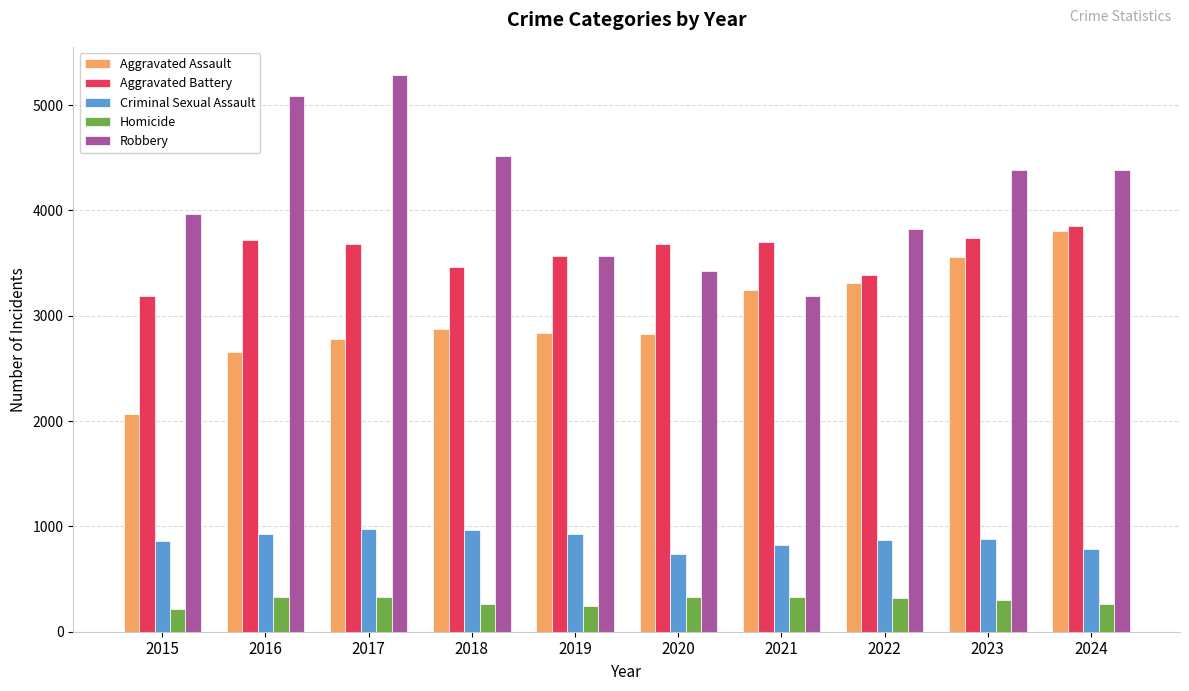

Is it true that Aggravated Assault equals 2836 at 2019?

True